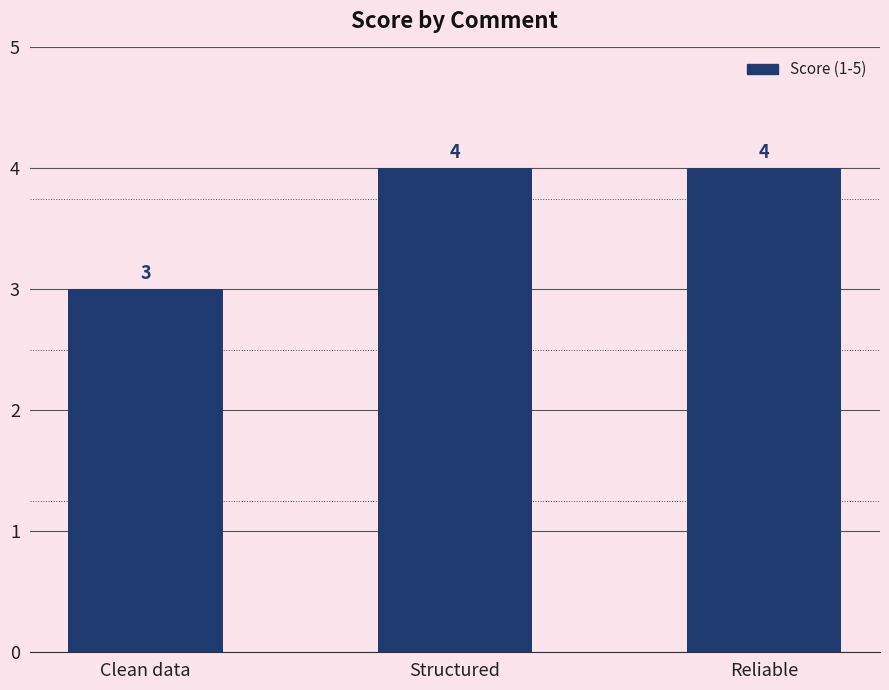

What value does the data have at Clean data?

3